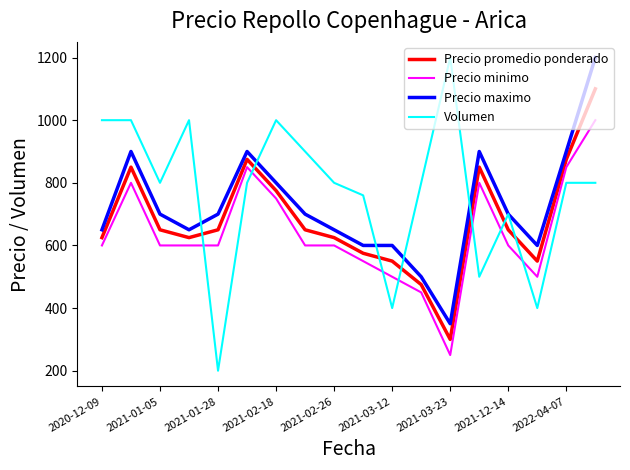

Reading left to right, what are all the values shown in this chart?

Precio promedio ponderado: 625	850	650	625	650	875	775	650	625	575	550	475	300	850	650	550	875	1100
Precio minimo: 600	800	600	600	600	850	750	600	600	550	500	450	250	800	600	500	850	1000
Precio maximo: 650	900	700	650	700	900	800	700	650	600	600	500	350	900	700	600	900	1200
Volumen: 1000	1000	800	1000	200	800	1000	900	800	760	400	800	1200	500	700	400	800	800